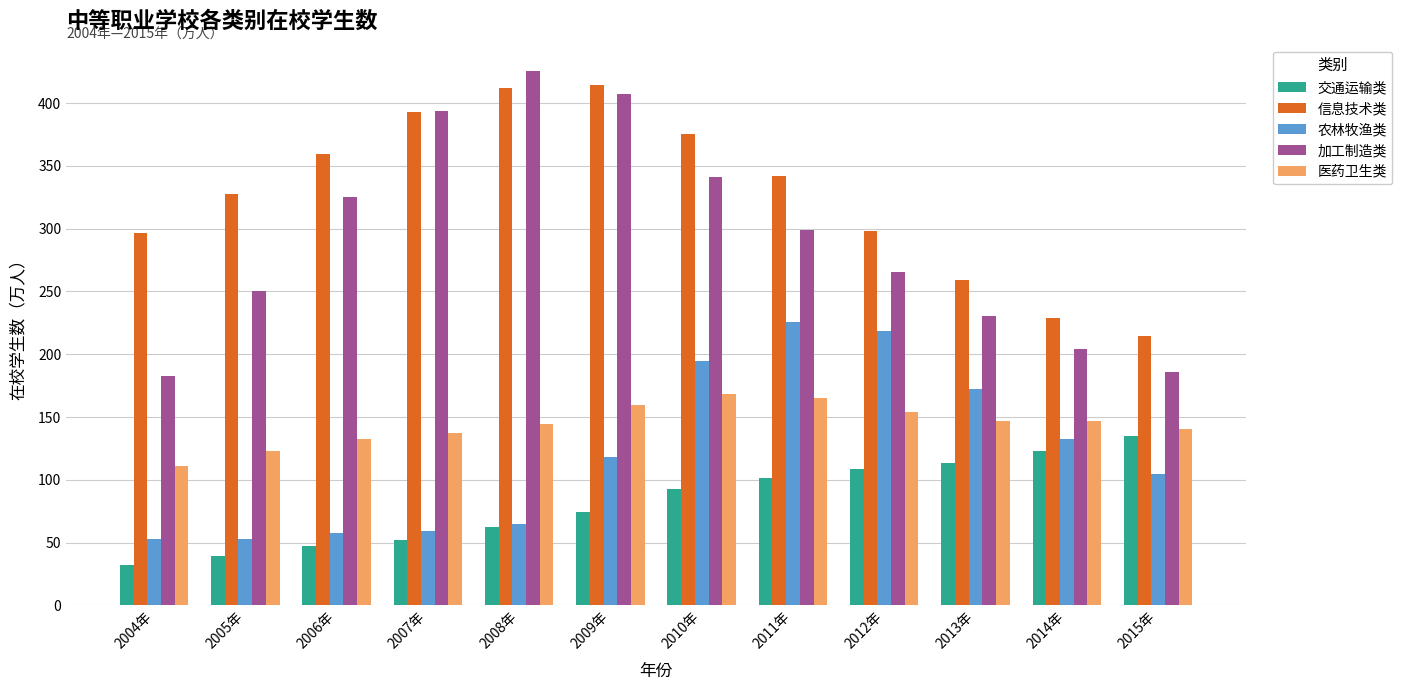

What is the average value of the 交通运输类 series?

81.8